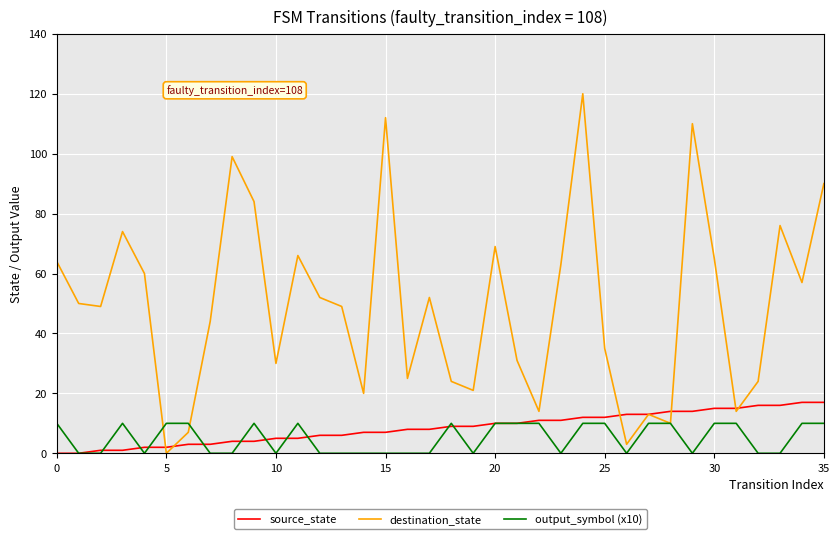

Which series has the widest spread of values?

destination_state